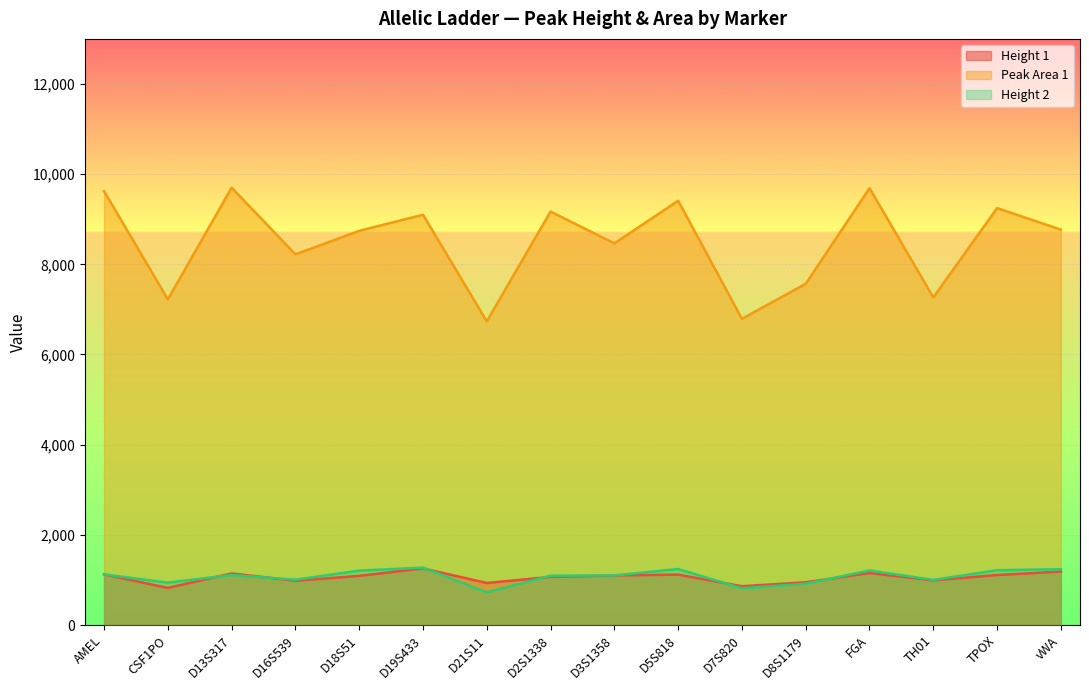

How many lines are shown in the chart?

3